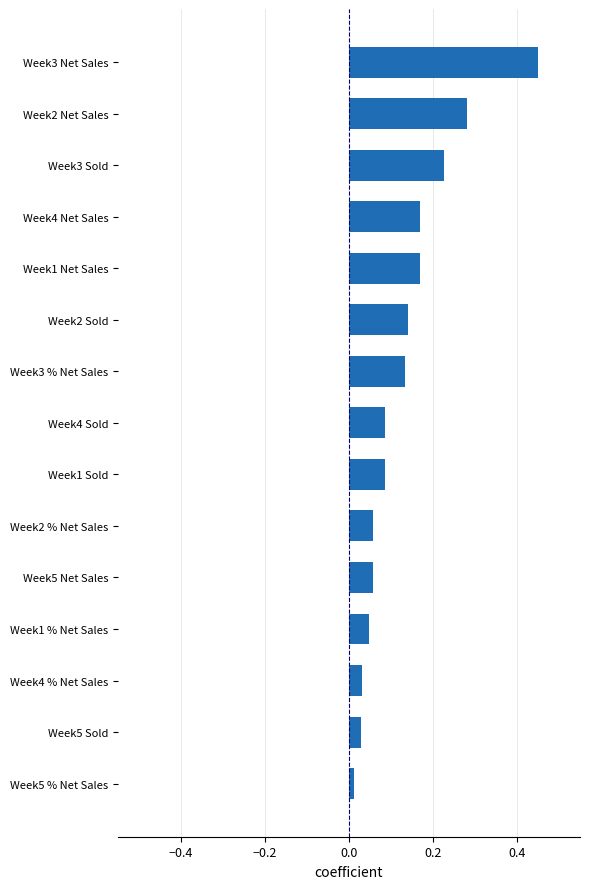

What is the change in value from Week1 % Net Sales to Week4 Net Sales?

+0.1